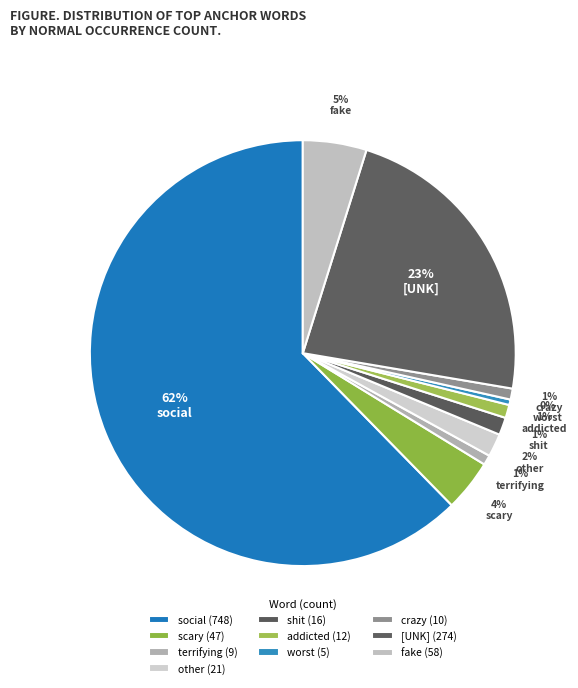

Does scary represent more than half of the total?

No